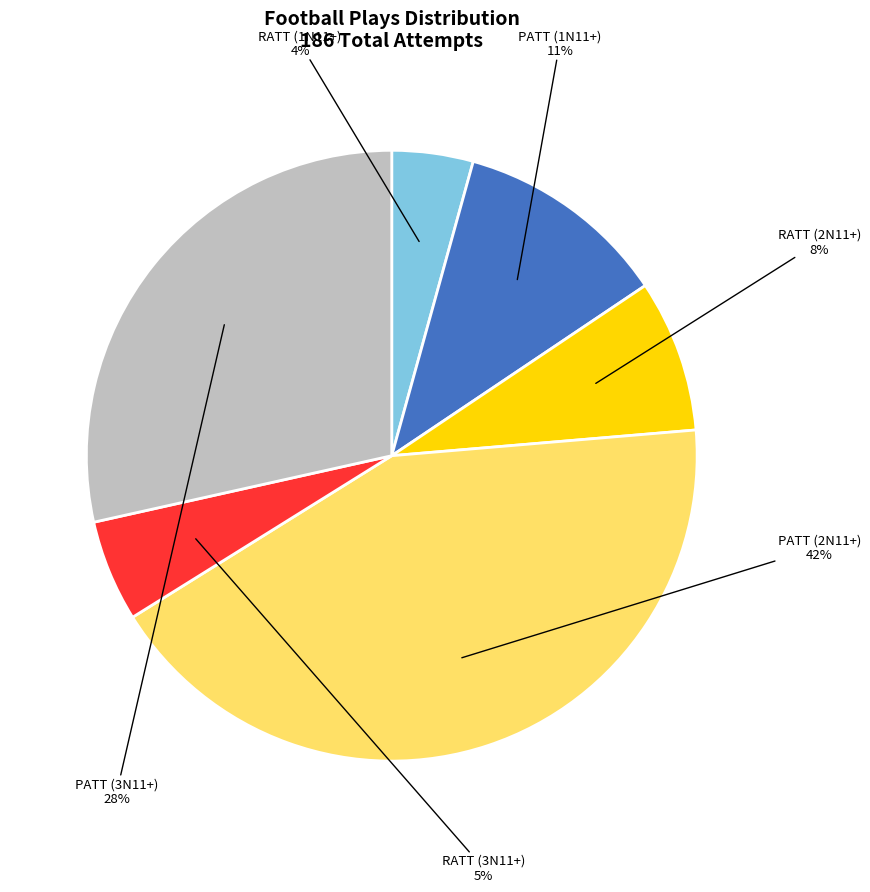

Is there any slice that represents more than half of the pie?

No